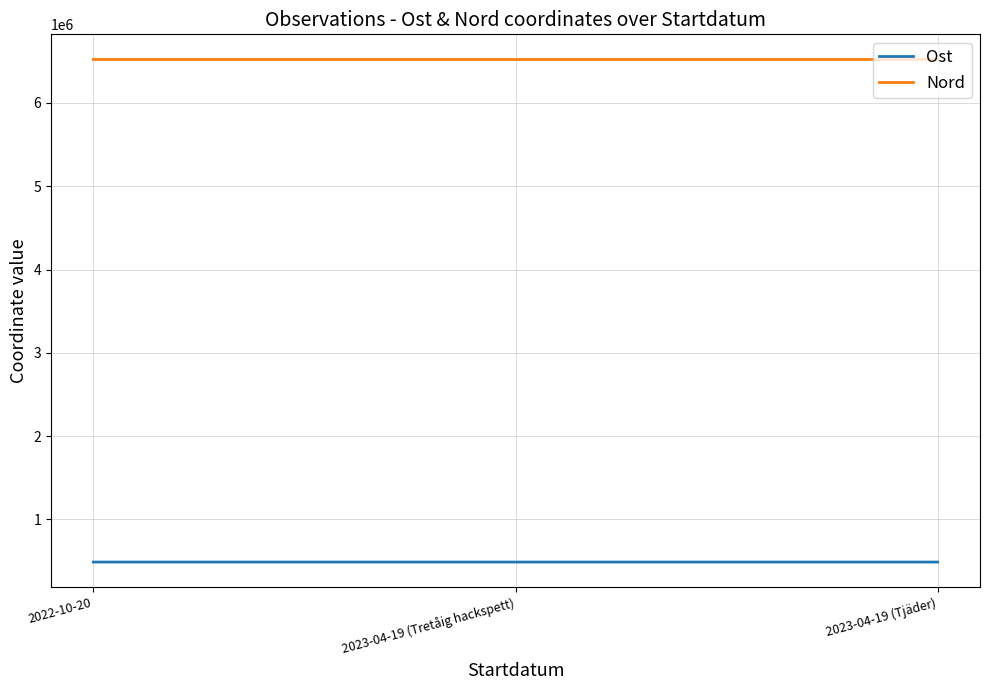

What position from the left is 2023-04-19 (Tjäder)?

3